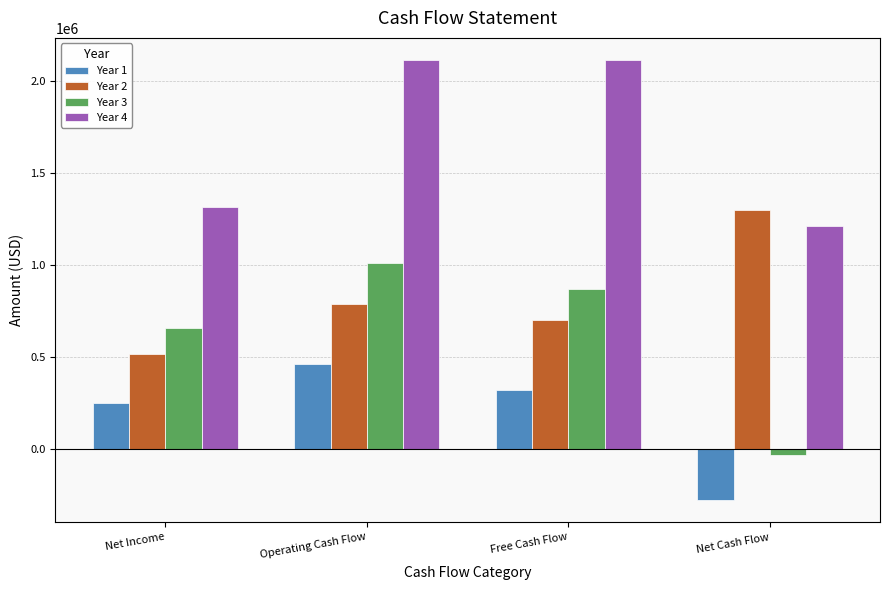

How many bars are there in total?

16